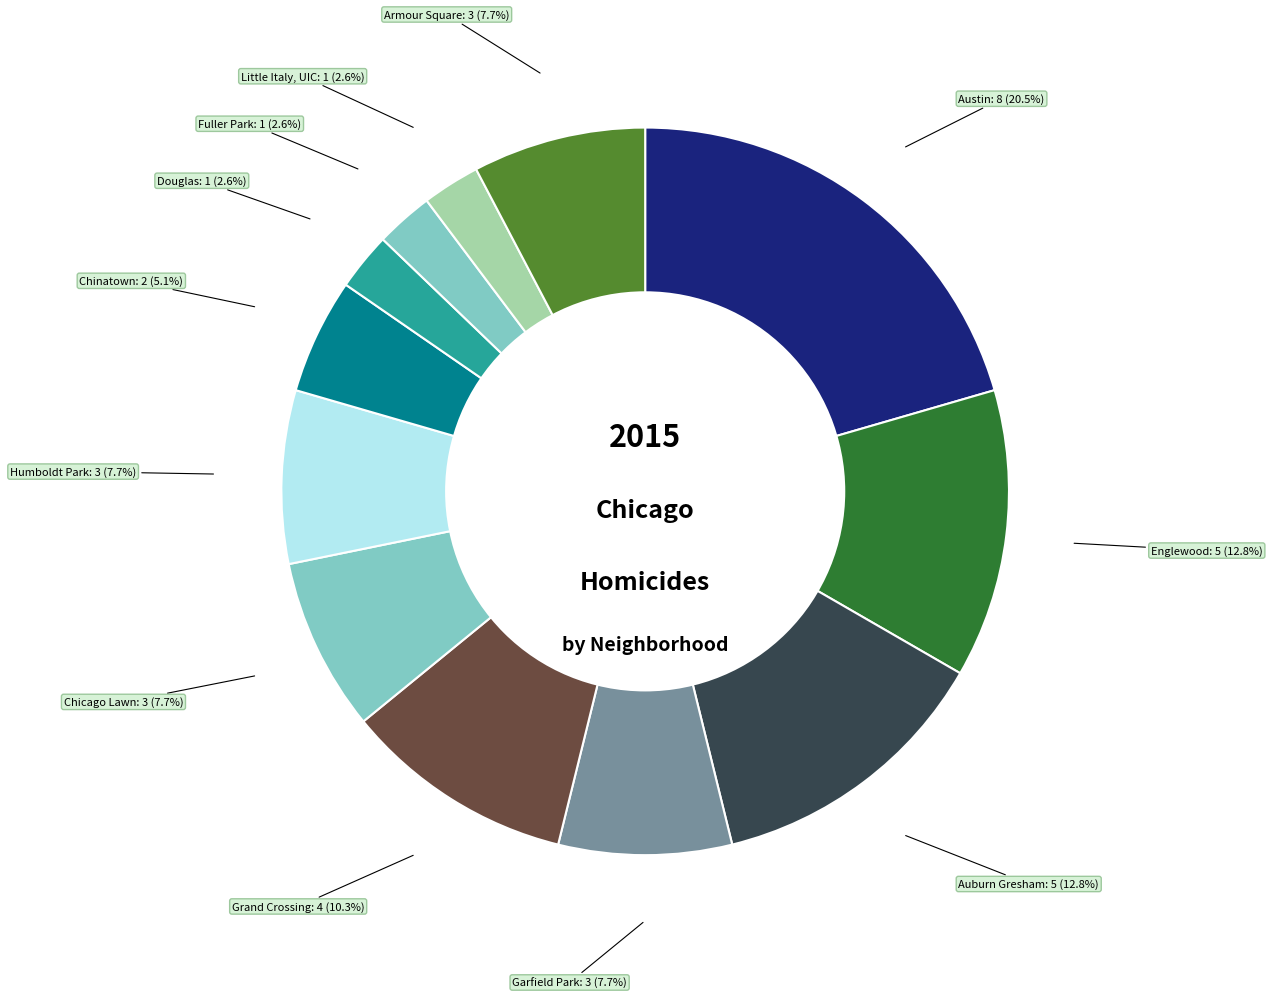

Count the number of slices in the pie.

12